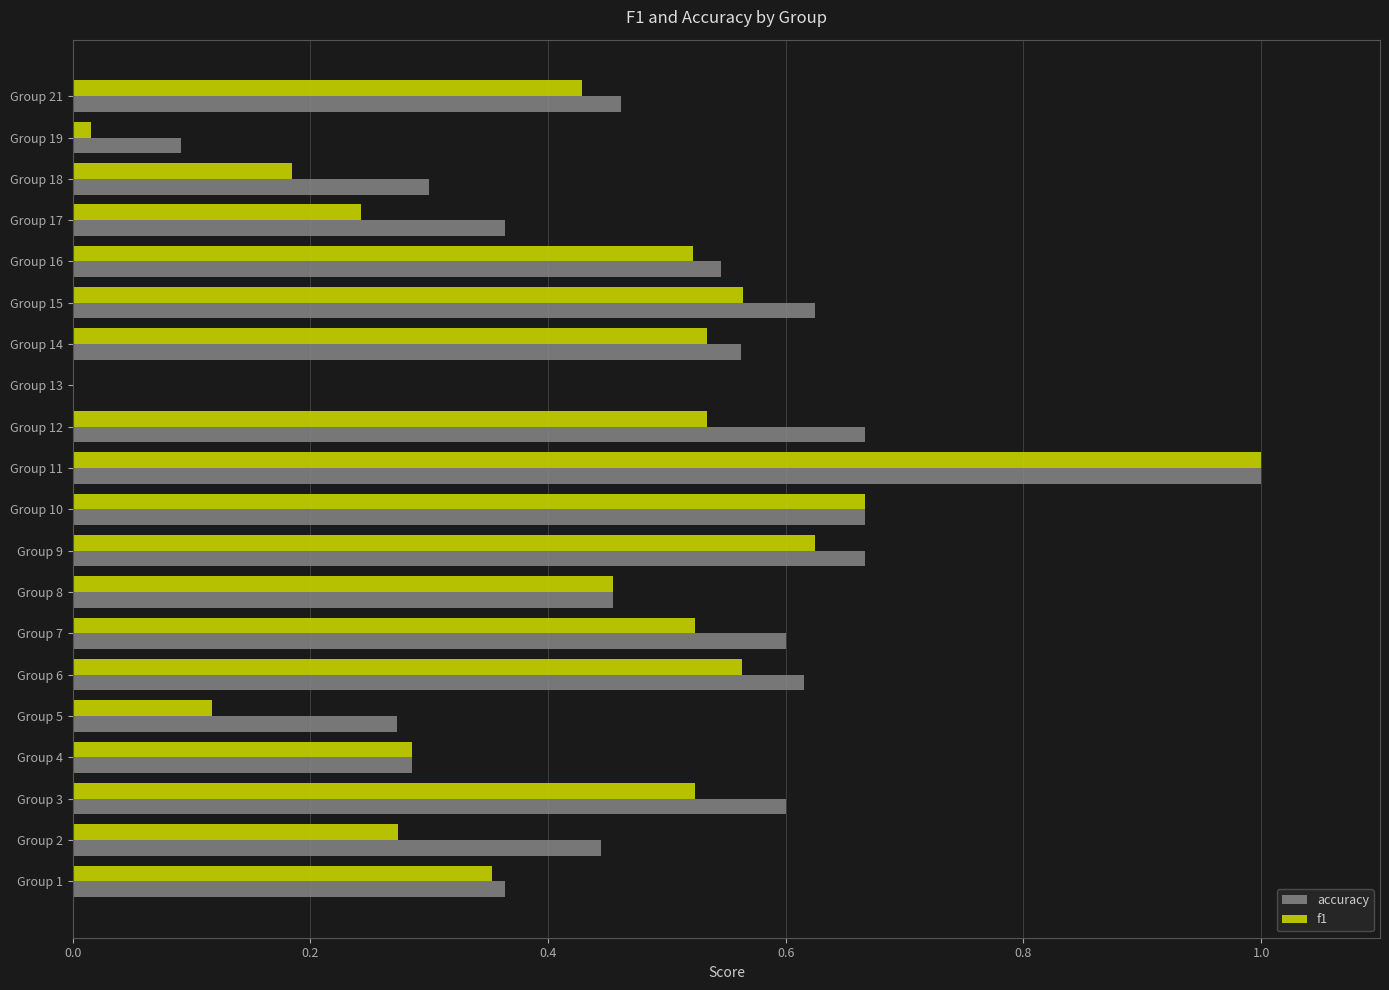

What is the total value across all series at Group 15?

1.2